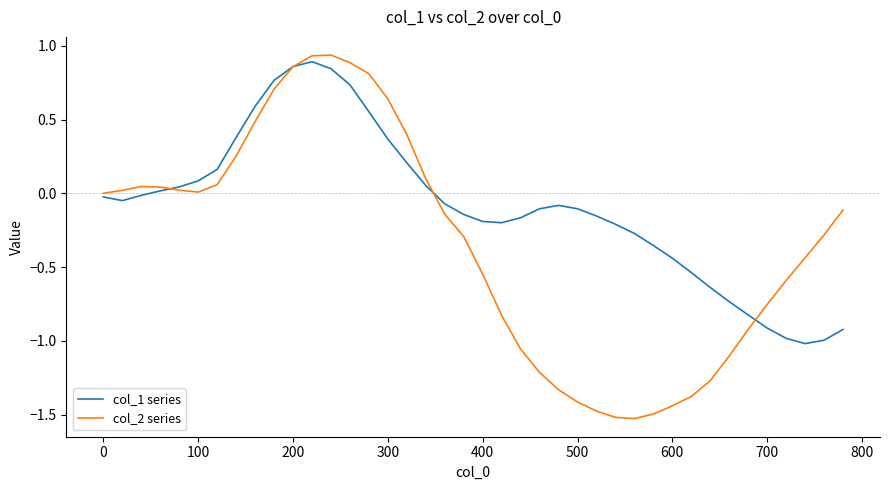

Which series ends up on top after the final intersection of col_1 series and col_2 series?

col_2 series